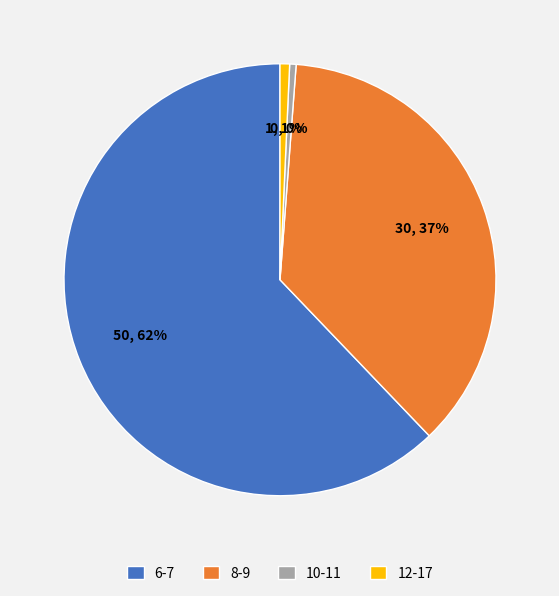

Is it true that 6-7 is 50% of the pie?

False